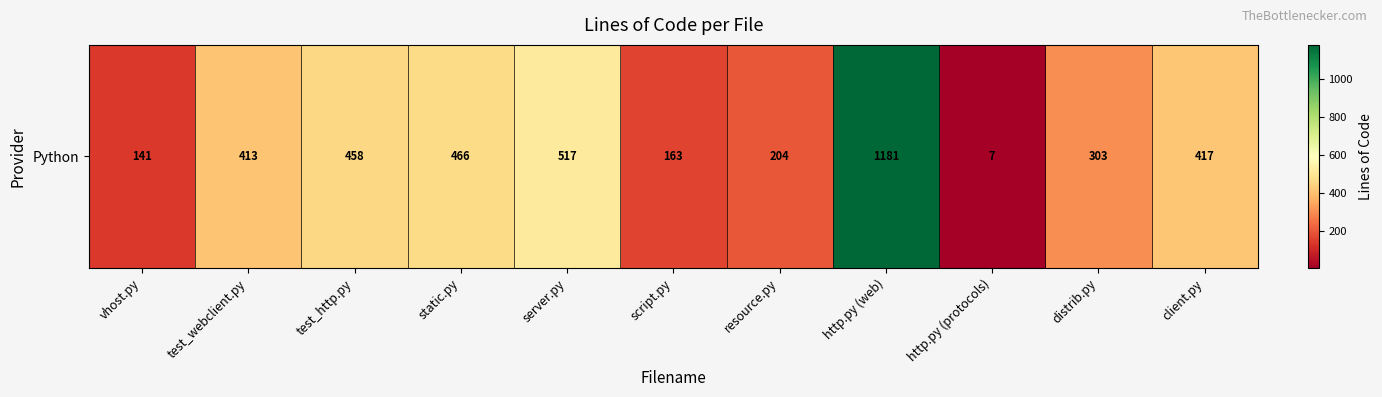

What is the change in value from static.py to http.py (protocols)?

-459